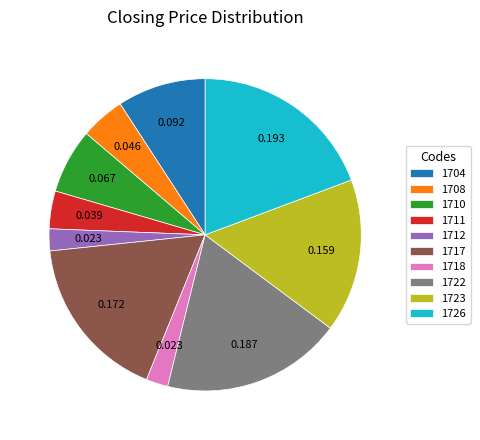

Is there any slice that represents more than half of the pie?

No